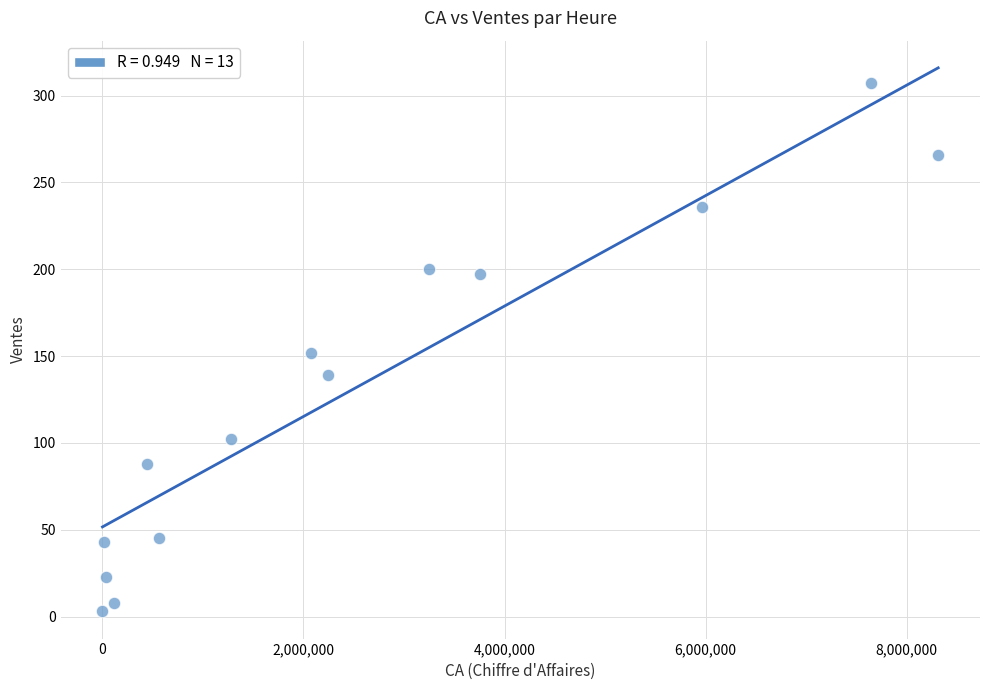

What is the range of X values (max minus min)?

8314250